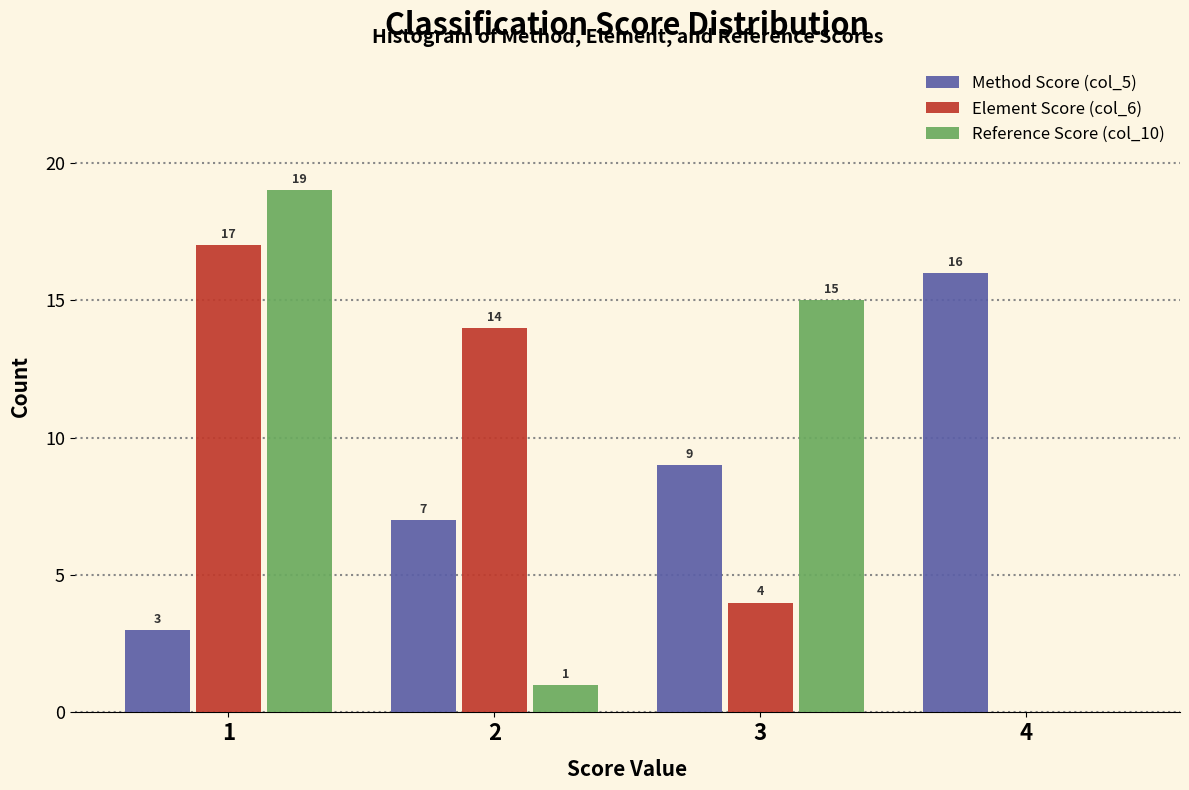

In the Reference Score (col_10) series, which range on the x-axis has the tallest bar?

0.5 to 1.5